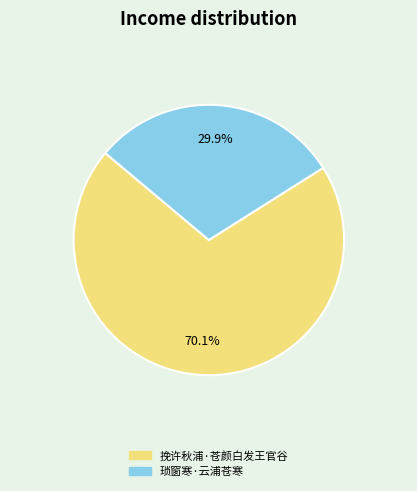

What percentage do 挽许秋浦·苍颜白发王官谷 and 琐窗寒·云浦苍寒 together represent?

100.0%